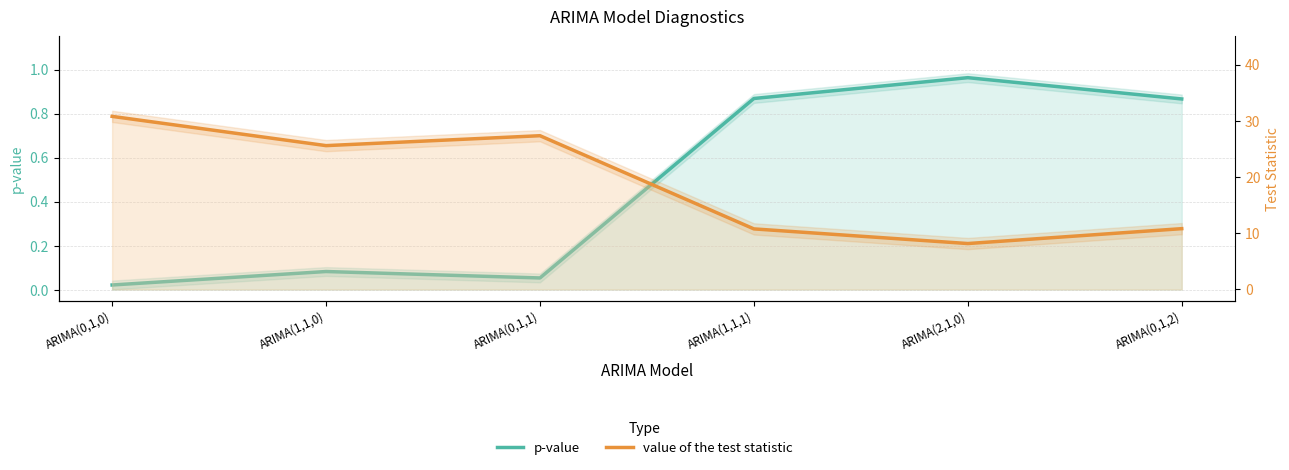

What is the value of the p-value point at the 4th from the left?

0.9